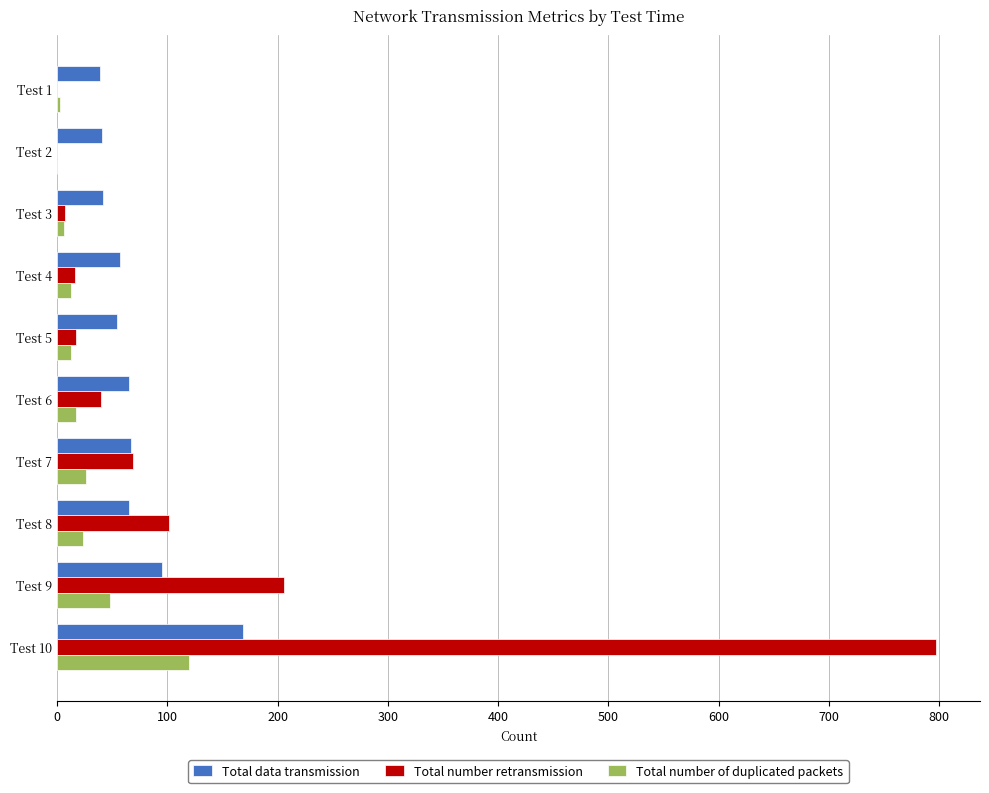

The value of Total data transmission at Test 7 is 99. True or false?

False